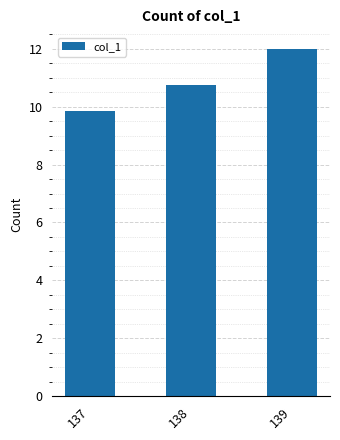

What is the difference between the values at 139 and 137?

2.1